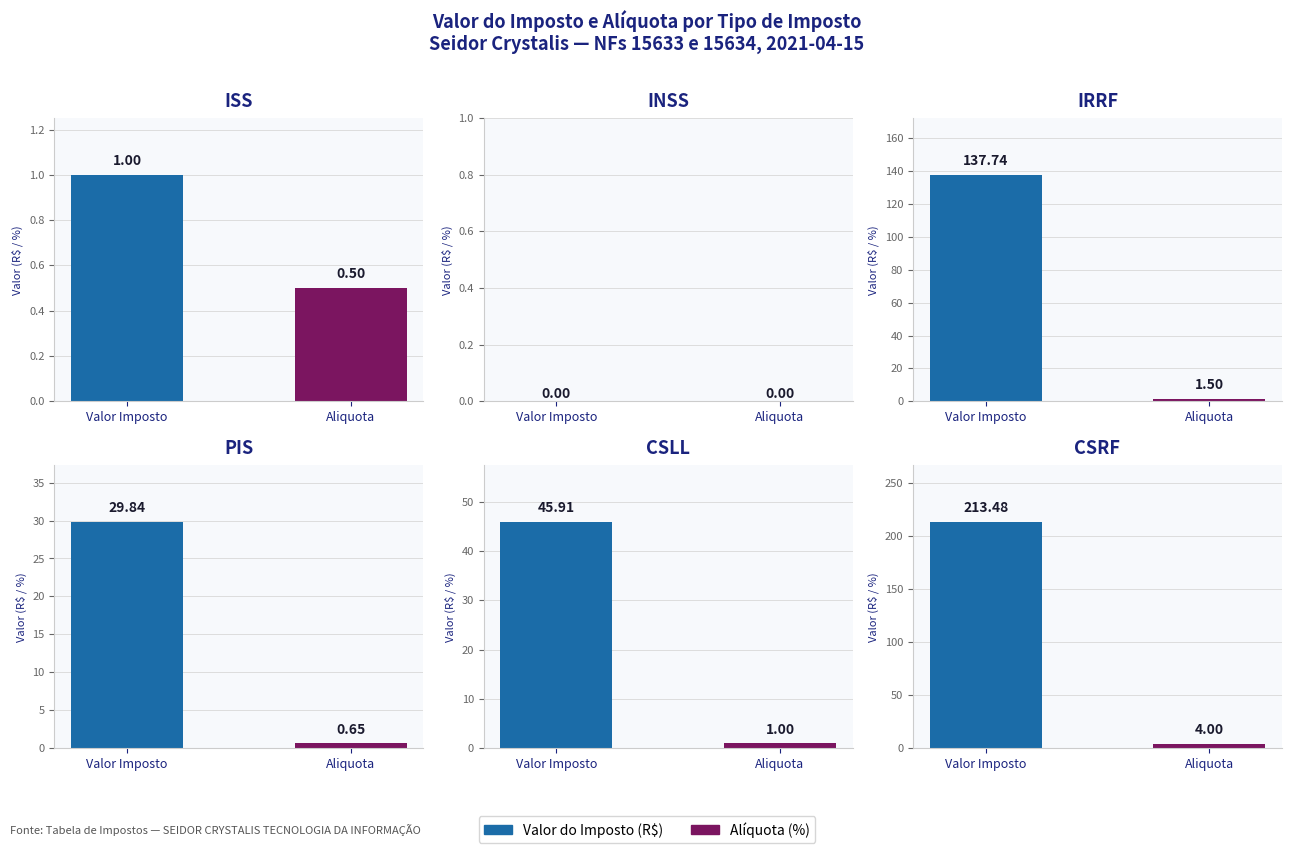

How many bars are there in each group?

2